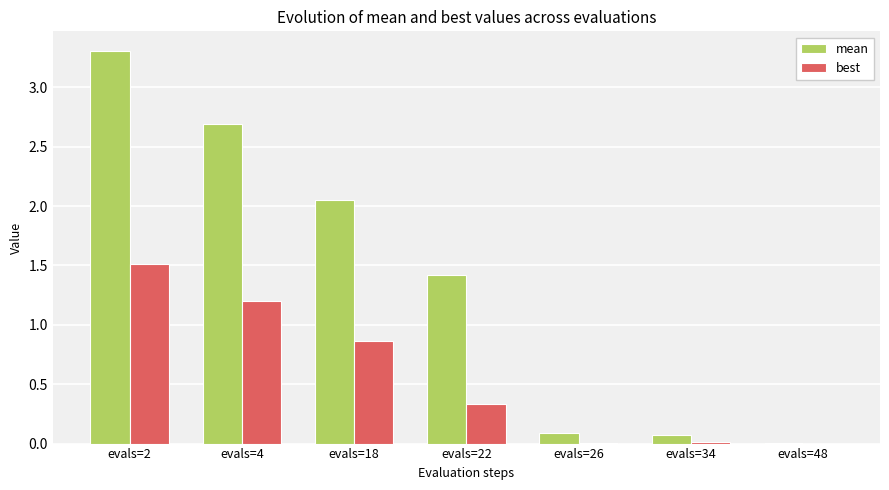

Which series changed the most between evals=22 and evals=48?

mean